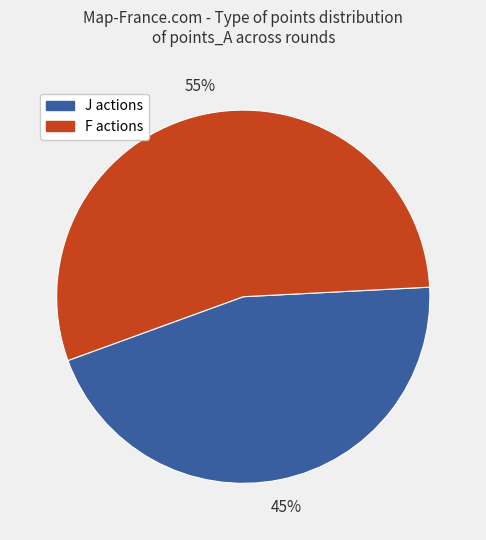

Which slice represents more than half of the pie?

F actions